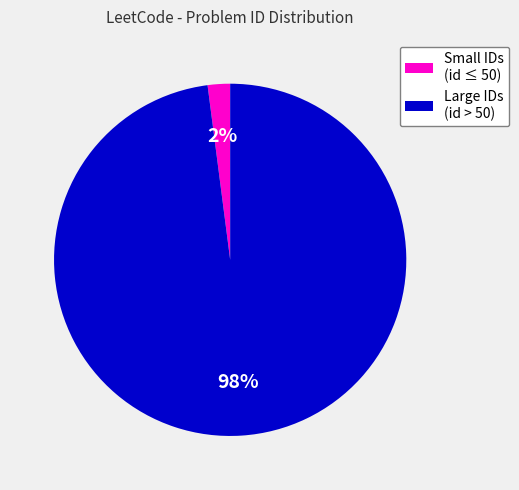

Does any single category account for the majority?

Yes